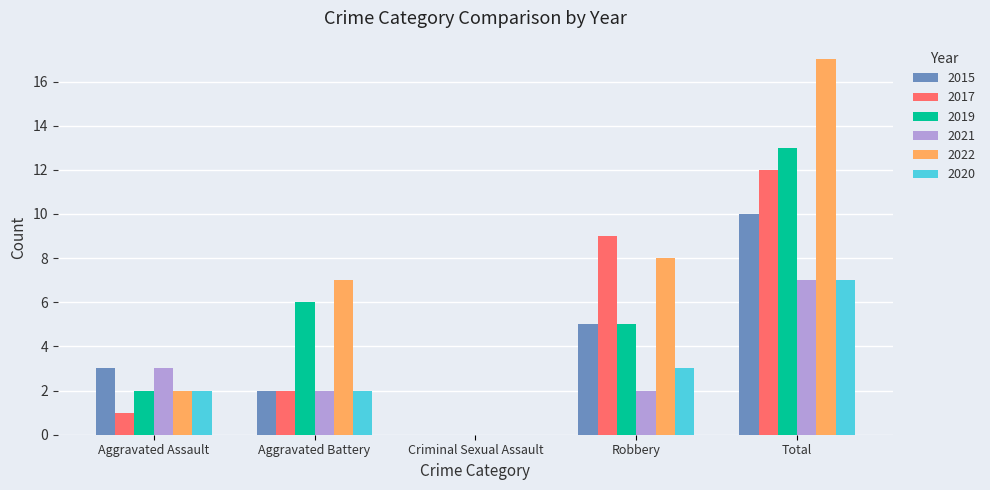

What value does the 2021 series have at Aggravated Assault?

3